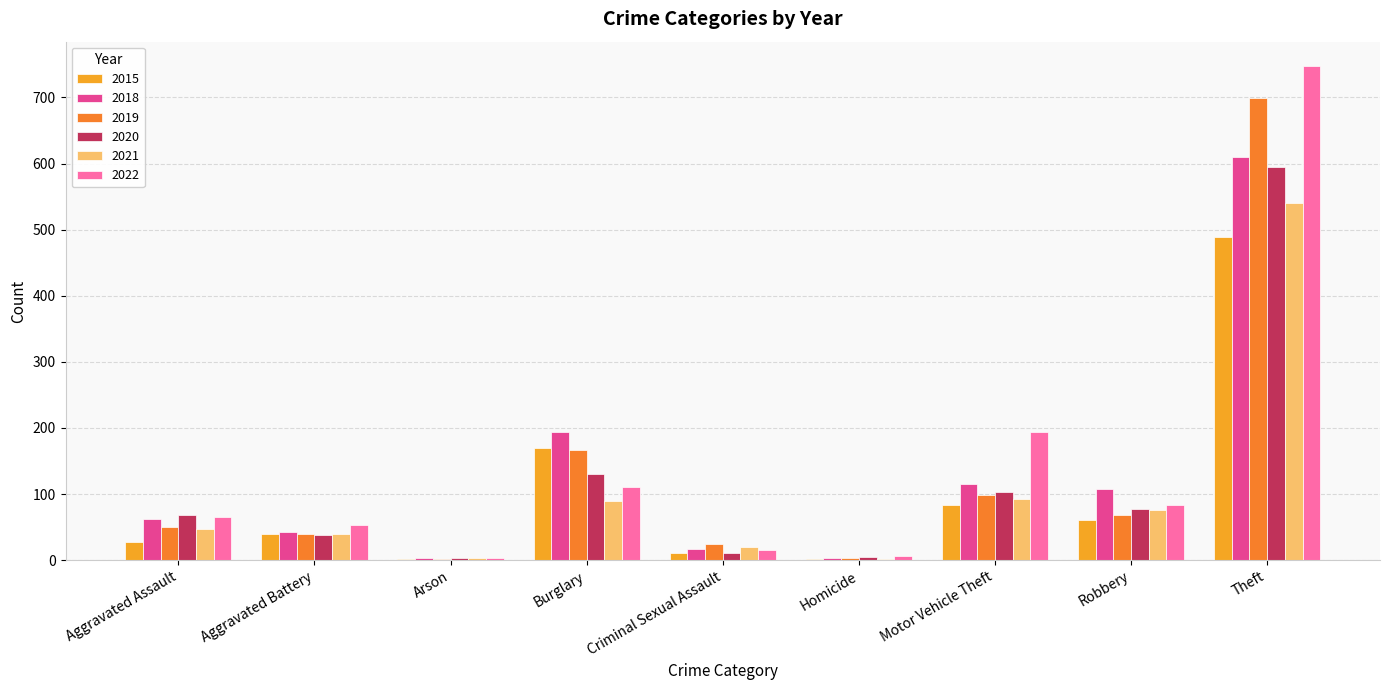

Reading right to left, list all the values displayed in this chart.

2015: Theft=489	Robbery=61	Motor Vehicle Theft=84	Homicide=2	Criminal Sexual Assault=11	Burglary=170	Arson=2	Aggravated Battery=39	Aggravated Assault=28
2018: Theft=610	Robbery=107	Motor Vehicle Theft=115	Homicide=4	Criminal Sexual Assault=17	Burglary=194	Arson=4	Aggravated Battery=42	Aggravated Assault=62
2019: Theft=699	Robbery=68	Motor Vehicle Theft=99	Homicide=3	Criminal Sexual Assault=25	Burglary=167	Arson=2	Aggravated Battery=39	Aggravated Assault=50
2020: Theft=595	Robbery=78	Motor Vehicle Theft=103	Homicide=5	Criminal Sexual Assault=11	Burglary=130	Arson=3	Aggravated Battery=38	Aggravated Assault=69
2021: Theft=540	Robbery=76	Motor Vehicle Theft=92	Homicide=2	Criminal Sexual Assault=20	Burglary=89	Arson=4	Aggravated Battery=39	Aggravated Assault=47
2022: Theft=747	Robbery=84	Motor Vehicle Theft=194	Homicide=6	Criminal Sexual Assault=16	Burglary=111	Arson=3	Aggravated Battery=53	Aggravated Assault=66